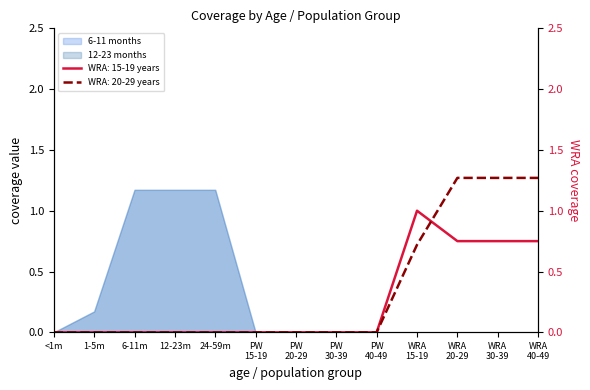

How many lines are shown in the chart?

2